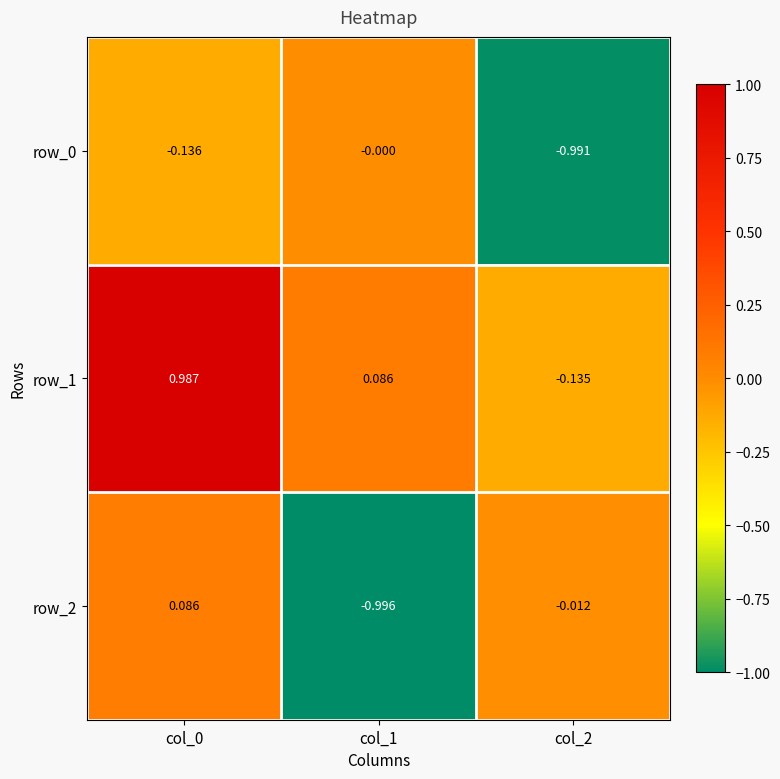

Is the value of row_0 at col_1 greater than the value of row_2 at col_2?

Yes